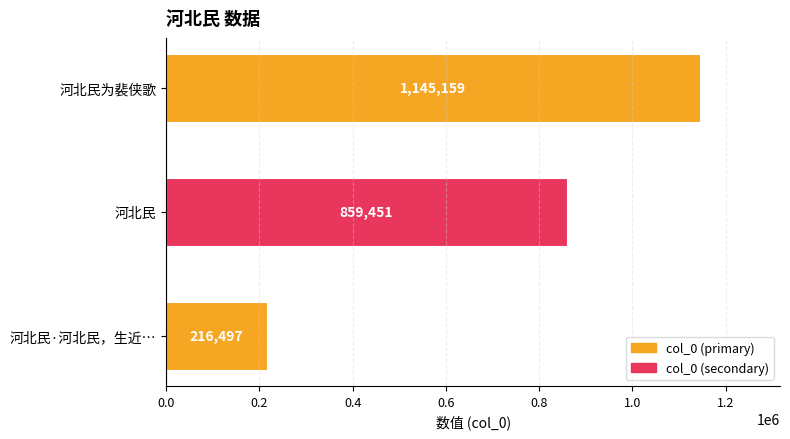

How many categories are shown in the chart?

3